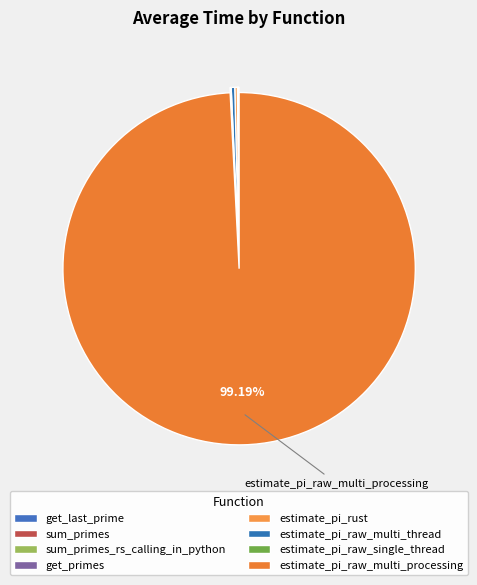

The estimate_pi_raw_single_thread slice represents 6% of the pie. True or false?

False